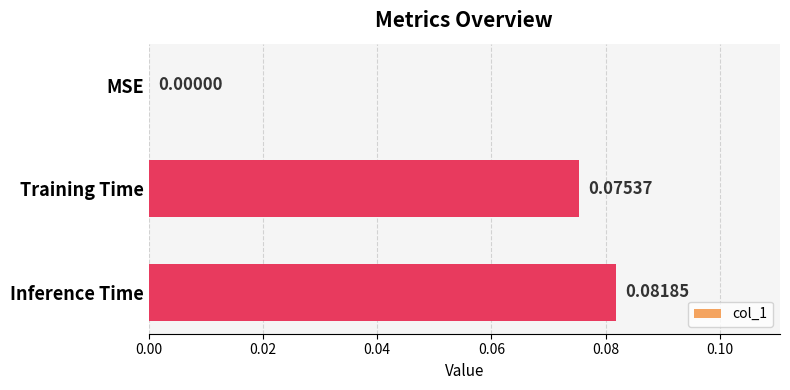

At which category does the chart reach its peak across all series?

Inference Time